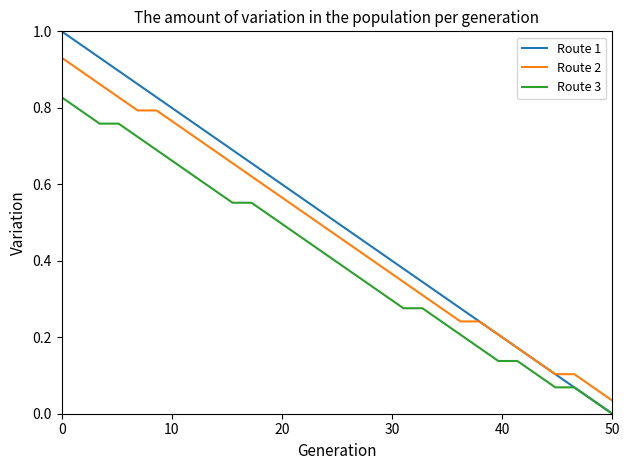

True or false: Route 3 and Route 2 intersect in this chart.

False